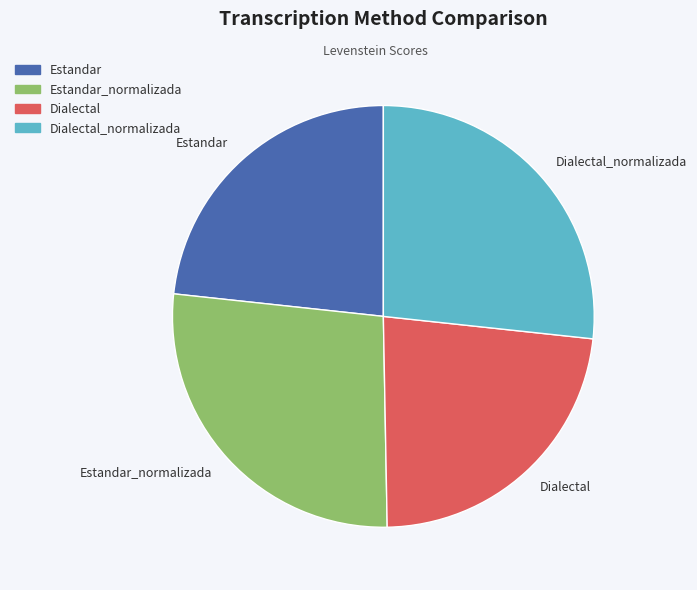

Does Dialectal represent more than half of the total?

No